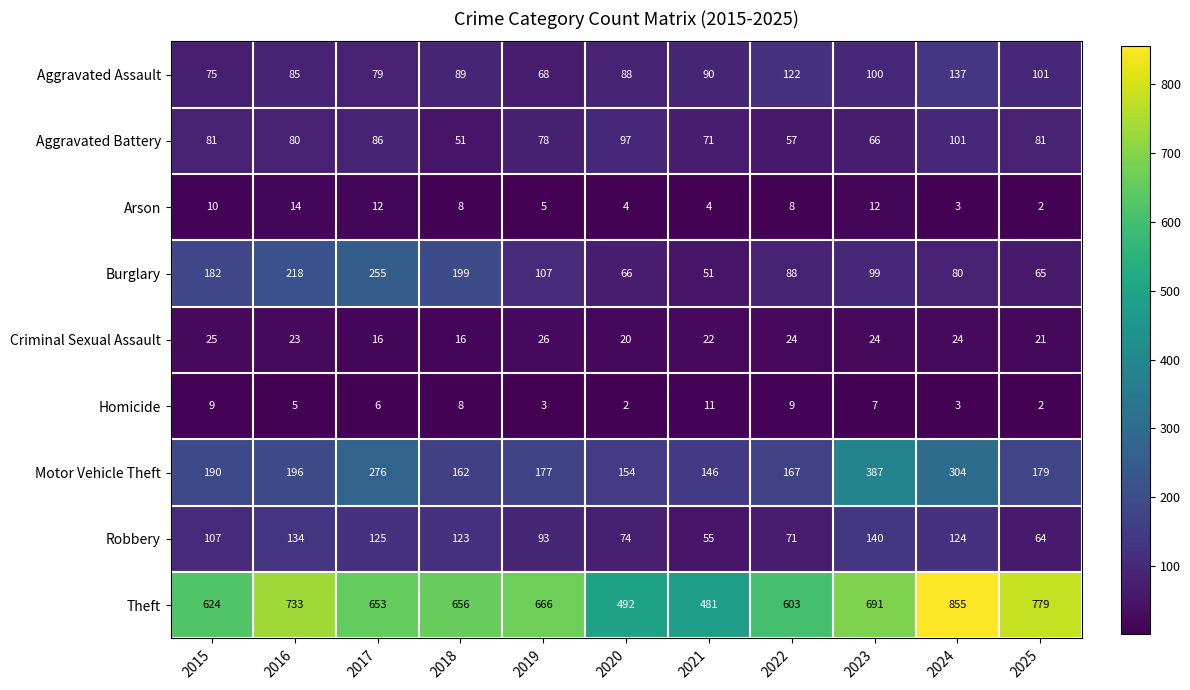

Where does the Theft series first go above 656?

2016